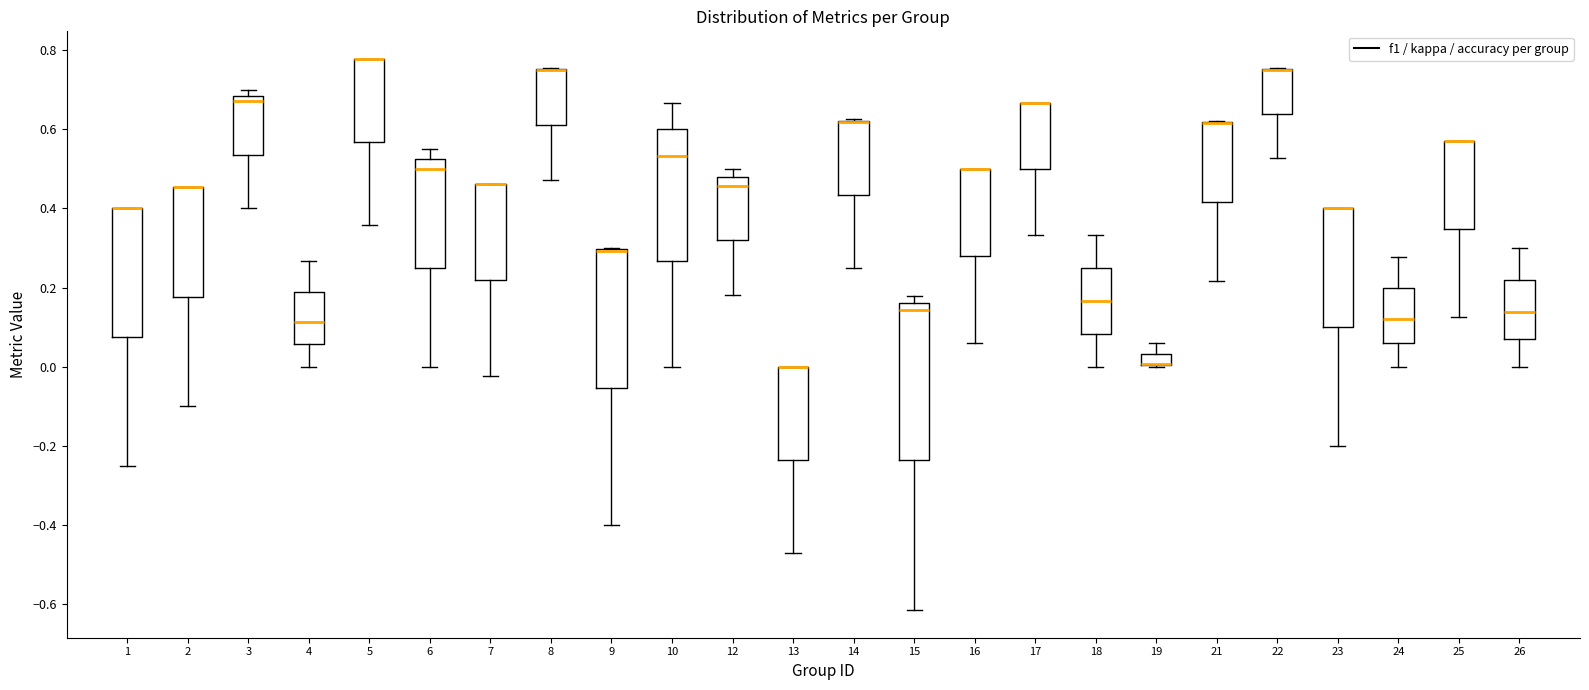

Which box is the tallest, from its lower edge to its upper edge?

15